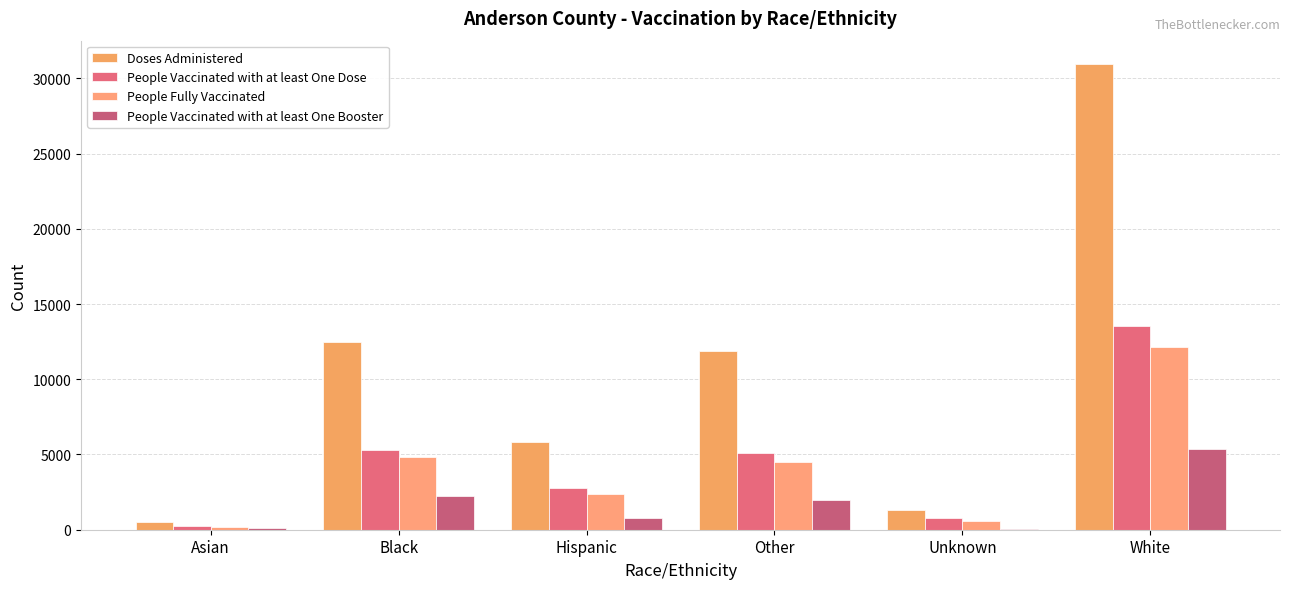

At how many categories does at least one series exceed 27448?

1